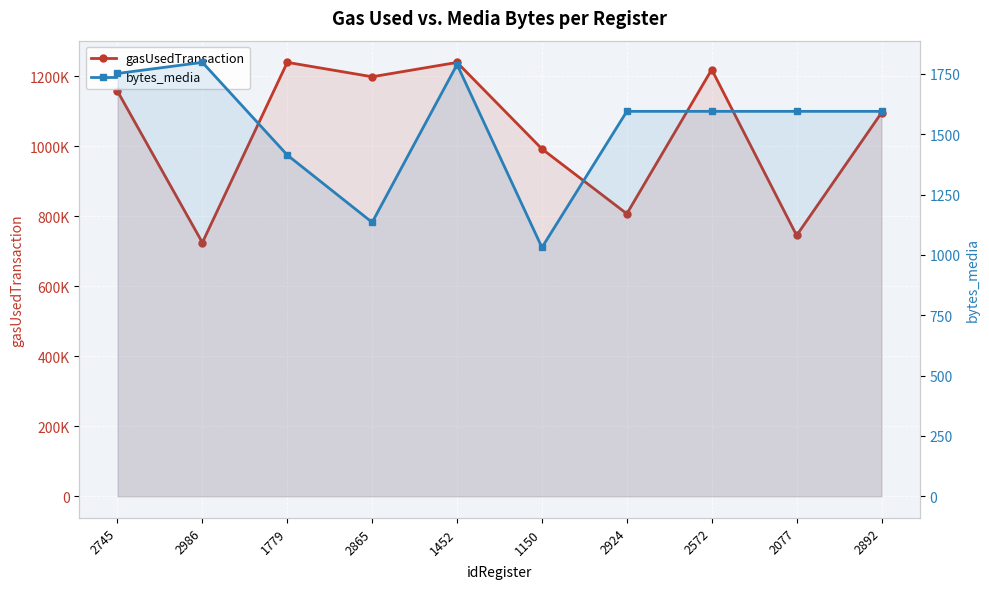

The value of gasUsedTransaction at 1150 is 992086. True or false?

True